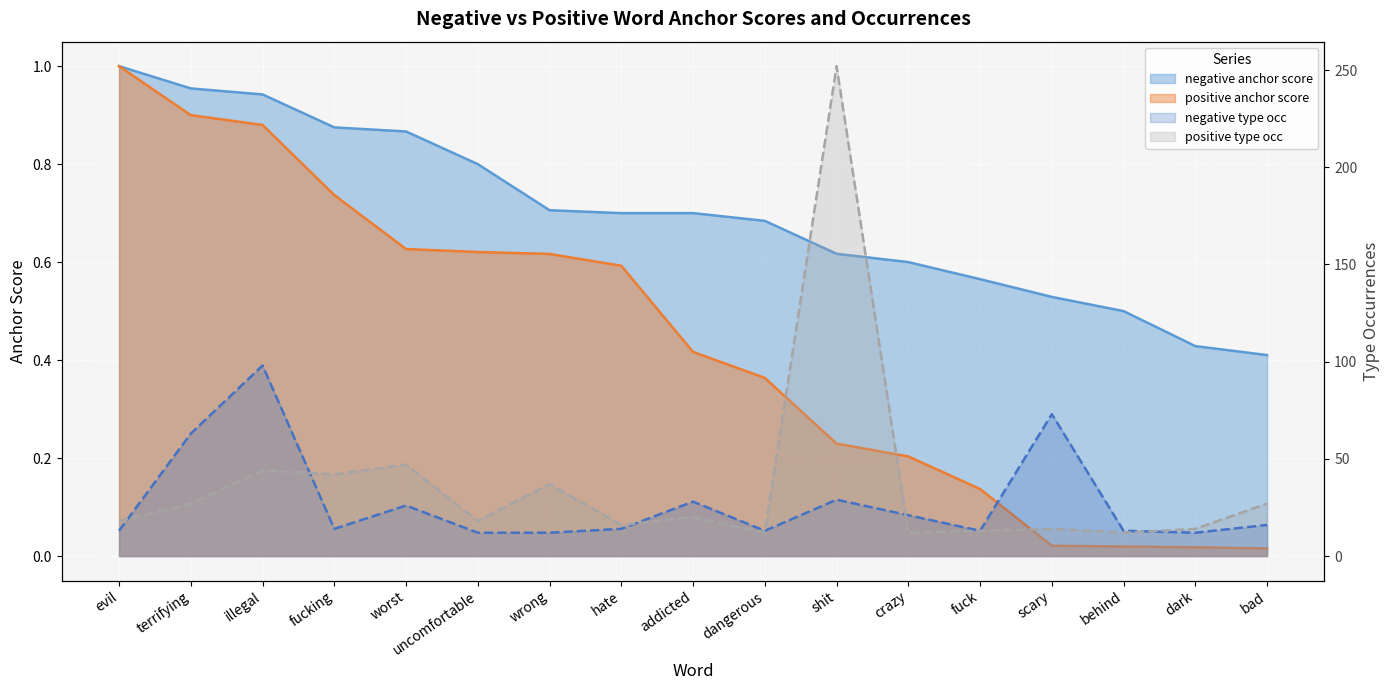

Reading left to right, transcribe all the data shown in this chart.

negative anchor score: evil=1.0	terrifying=1.0	illegal=0.9	fucking=0.9	worst=0.9	uncomfortable=0.8	wrong=0.7	hate=0.7	addicted=0.7	dangerous=0.7	shit=0.6	crazy=0.6	fuck=0.6	scary=0.5	behind=0.5	dark=0.4	bad=0.4
negative type occ: evil=13.0	terrifying=63.0	illegal=98.0	fucking=14.0	worst=26.0	uncomfortable=12.0	wrong=12.0	hate=14.0	addicted=28.0	dangerous=13.0	shit=29.0	crazy=21.0	fuck=13.0	scary=73.0	behind=13.0	dark=12.0	bad=16.0
positive anchor score: evil=1.0	terrifying=0.9	illegal=0.9	fucking=0.7	worst=0.6	uncomfortable=0.6	wrong=0.6	hate=0.6	addicted=0.4	dangerous=0.4	shit=0.2	crazy=0.2	fuck=0.1	scary=0.0	behind=0.0	dark=0.0	bad=0.0
positive type occ: evil=18.0	terrifying=27.0	illegal=44.0	fucking=42.0	worst=47.0	uncomfortable=18.0	wrong=37.0	hate=16.0	addicted=20.0	dangerous=12.0	shit=252.0	crazy=12.0	fuck=13.0	scary=14.0	behind=12.0	dark=14.0	bad=27.0